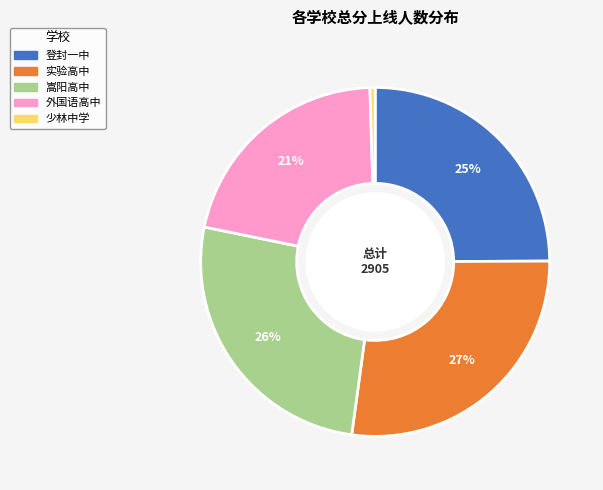

Does 实验高中 account for over 50% of the chart?

No